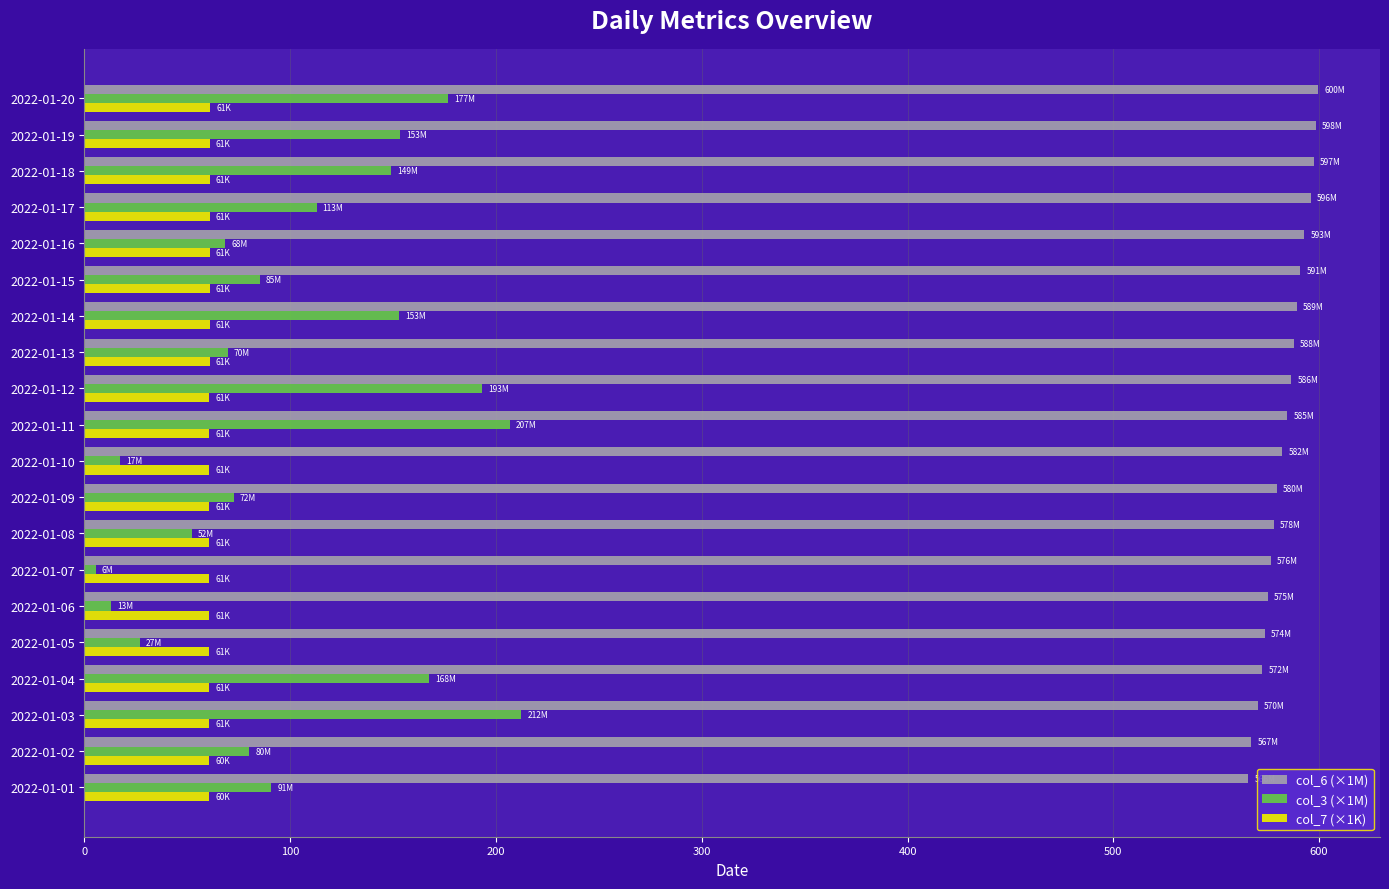

At how many categories does at least one series exceed 422?

20